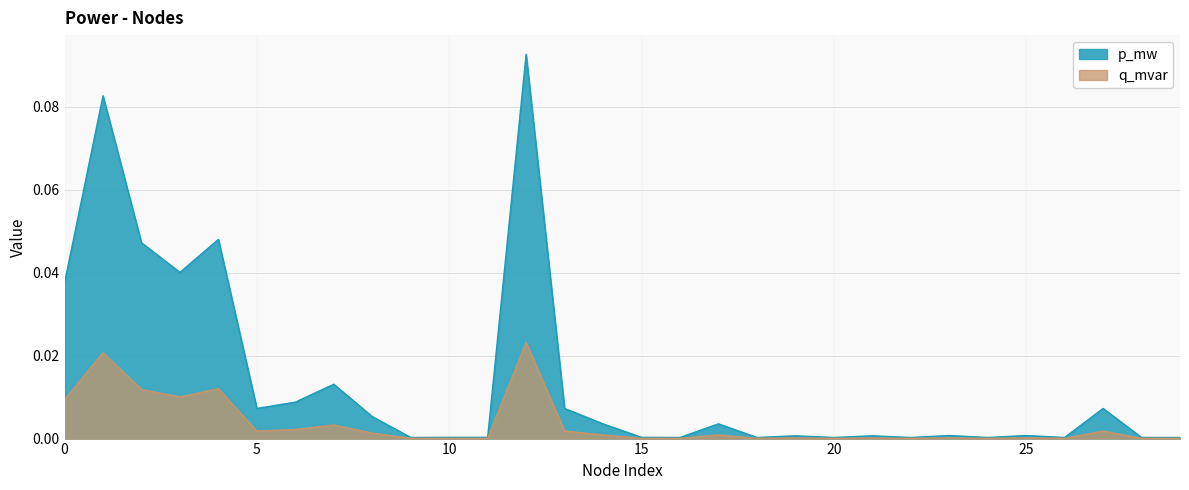

Count the number of data series in this chart.

2